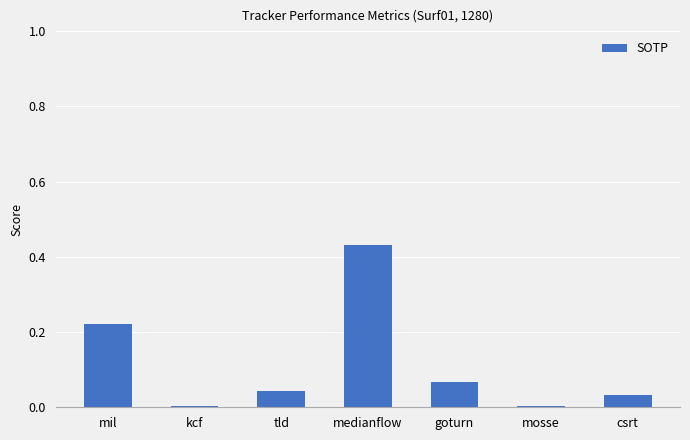

The value at tld is 0.0. True or false?

True